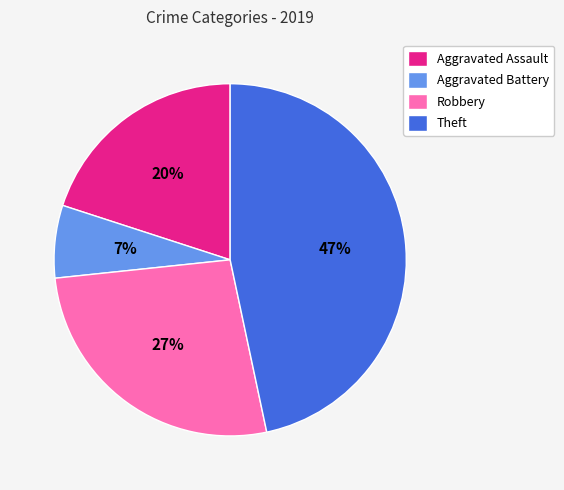

To the nearest percent, what is the average slice percentage?

25%